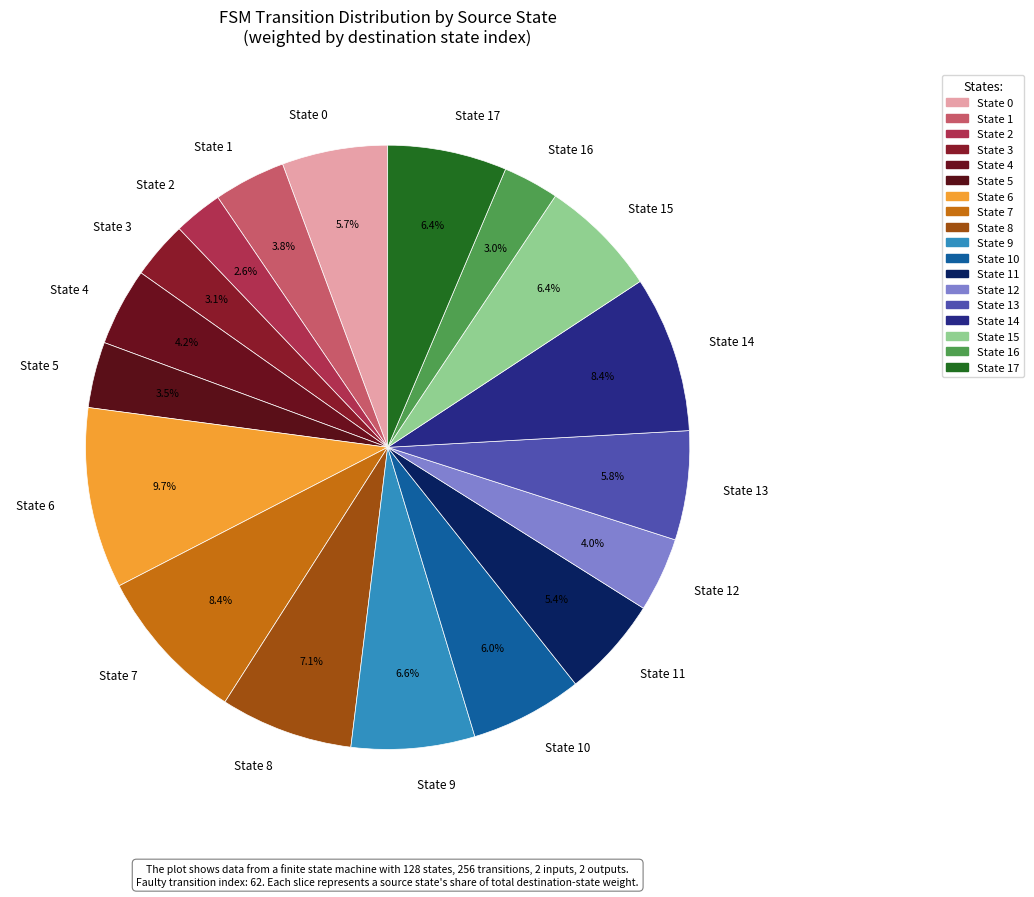

Is the sum of State 4 and State 11 greater than half?

No